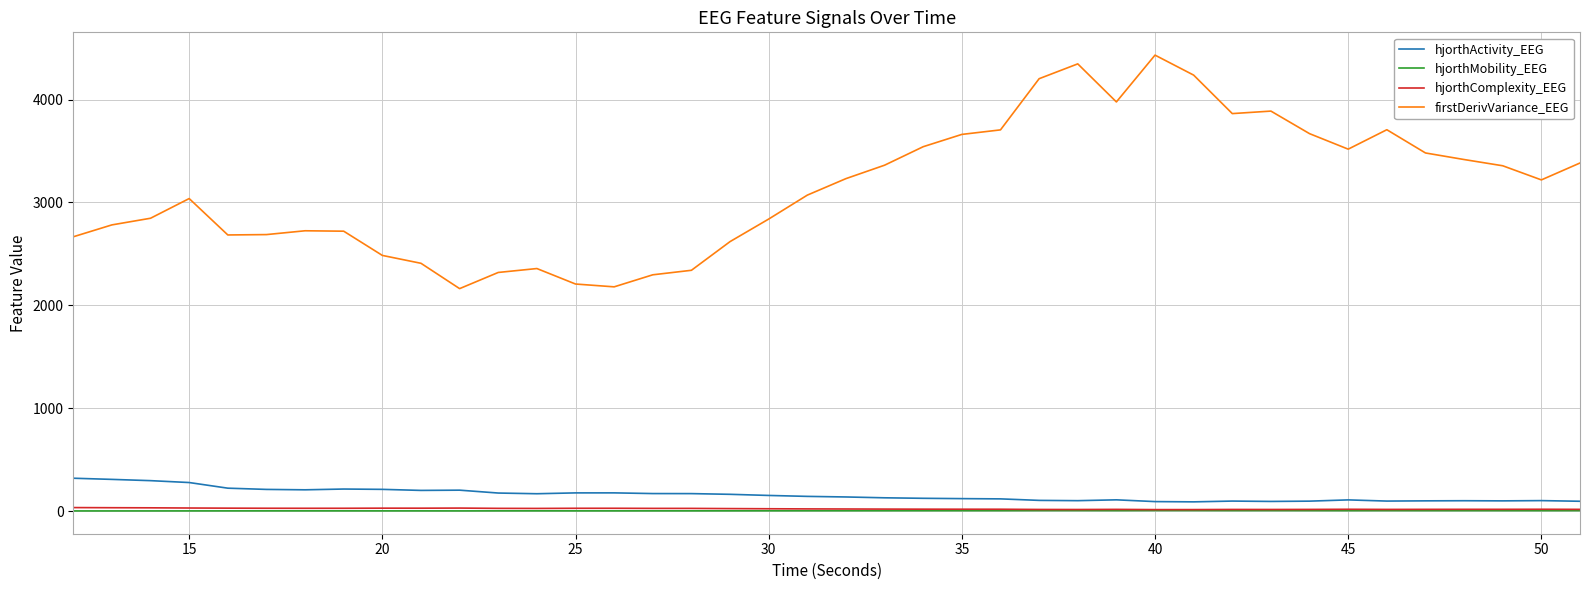

What is the greatest value displayed?

4431.2